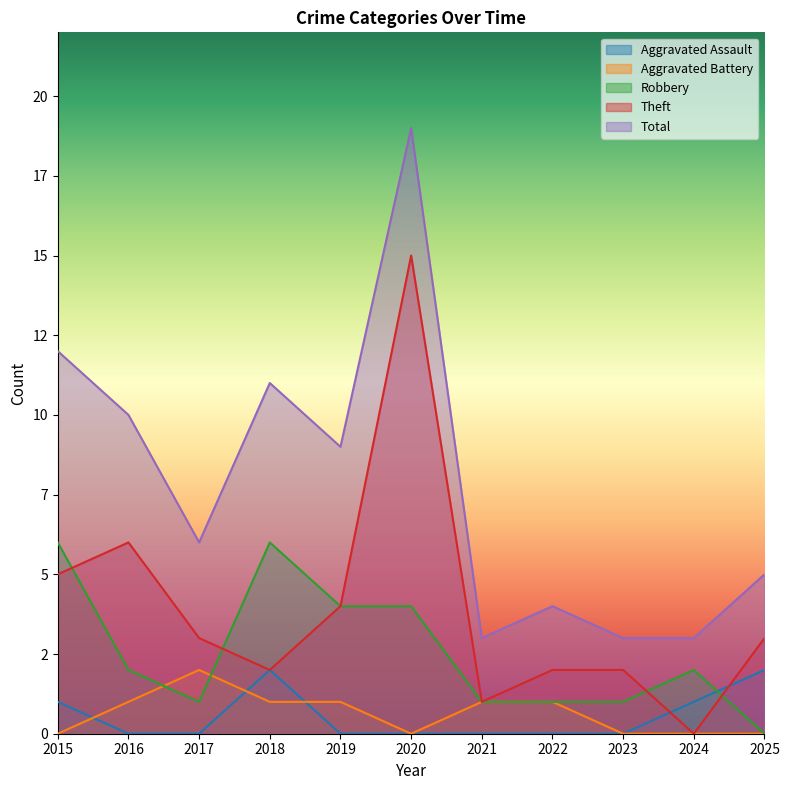

What is the sum of all Robbery values?

28